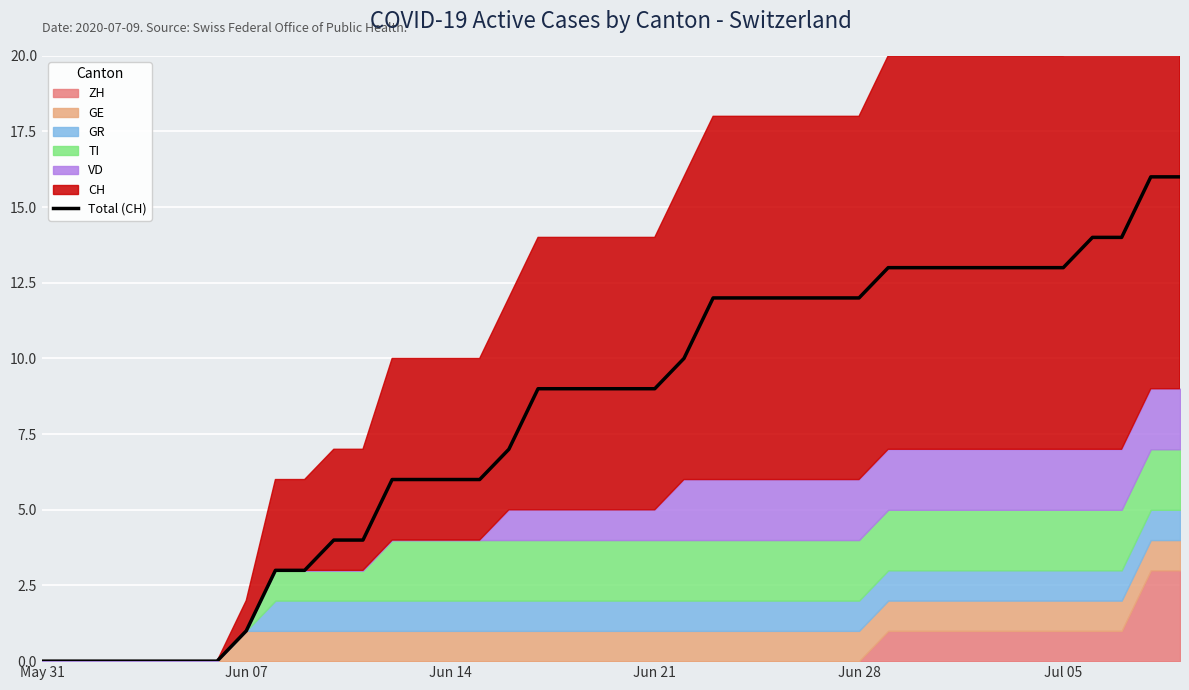

Reading right to left, extract all data points from this chart.

16	16	14	14	13	13	13	13	13	13	13	12	12	12	12	12	12	10	9	9	9	9	9	7	6	6	6	6	4	4	3	3	1	0	0	0	0	0	0	0